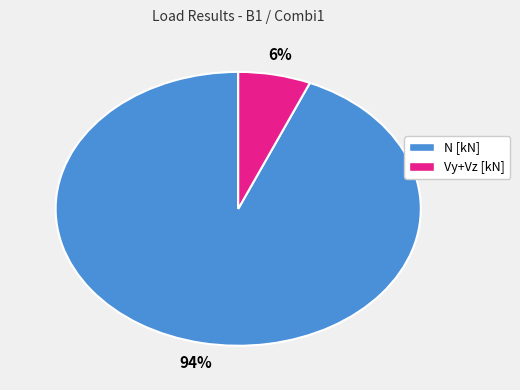

To the nearest percent, what is the average slice percentage?

50%